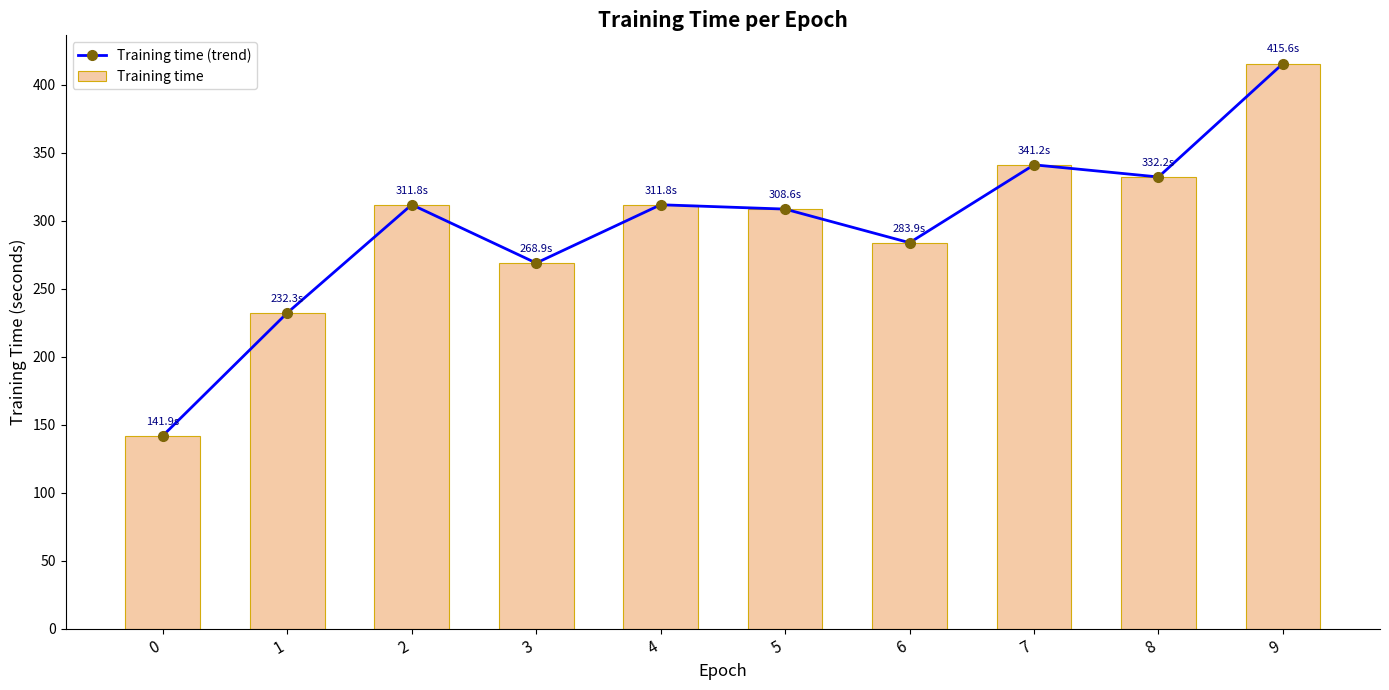

Reading left to right, extract all data points from this chart.

Training time (trend): 141.9	232.3	311.8	268.9	311.8	308.6	283.9	341.2	332.2	415.6
Training time: 141.9	232.3	311.8	268.9	311.8	308.6	283.9	341.2	332.2	415.6